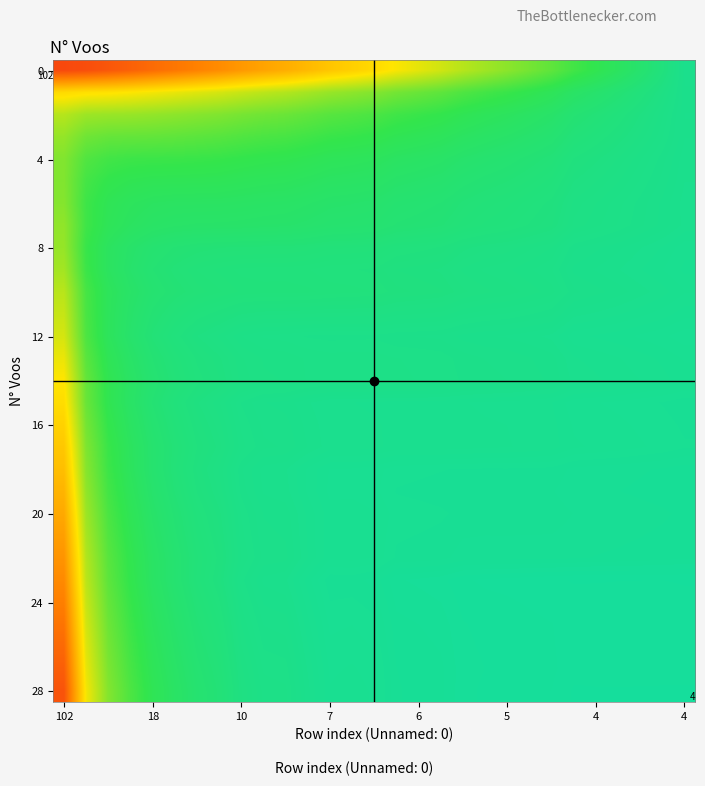

What is the average value of the 16 series?

8.4